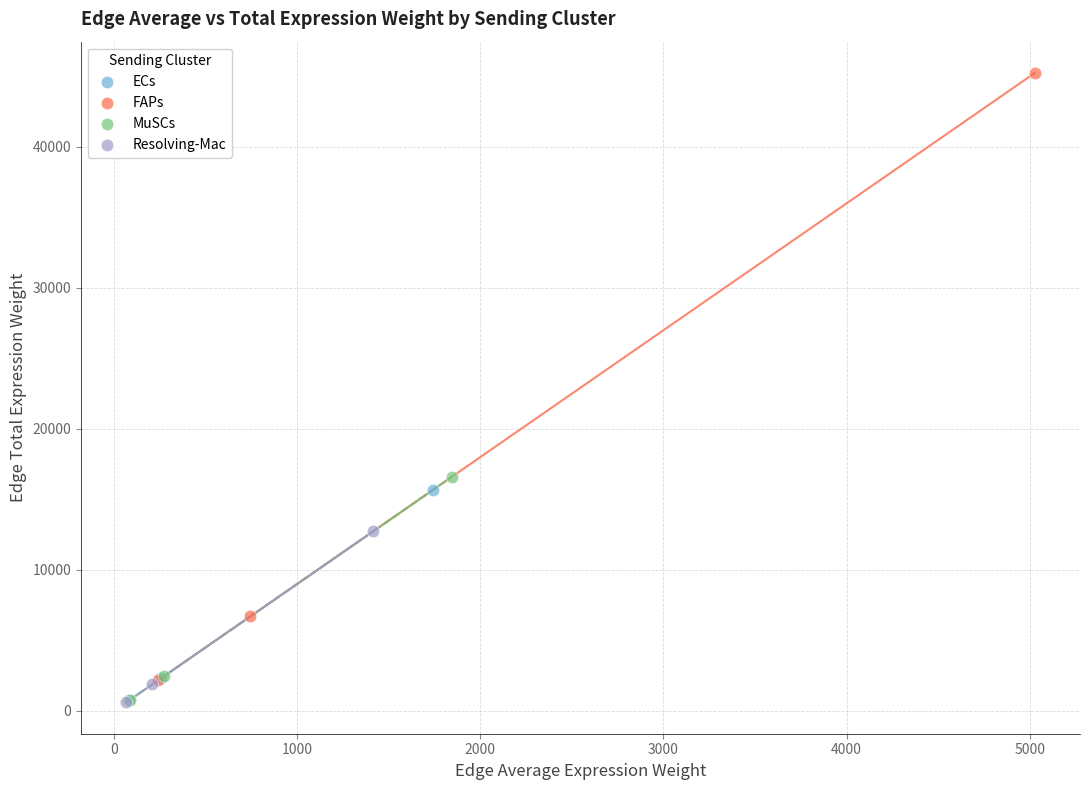

Which series has the widest spread of Y values?

FAPs